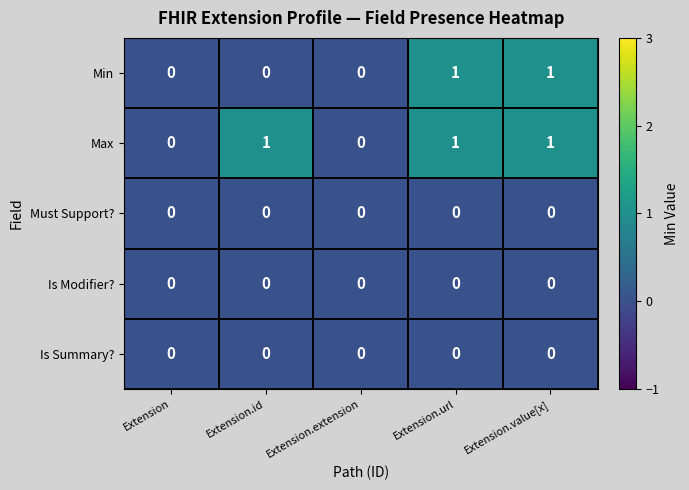

Count the Max values in the range 0 to 1.

5